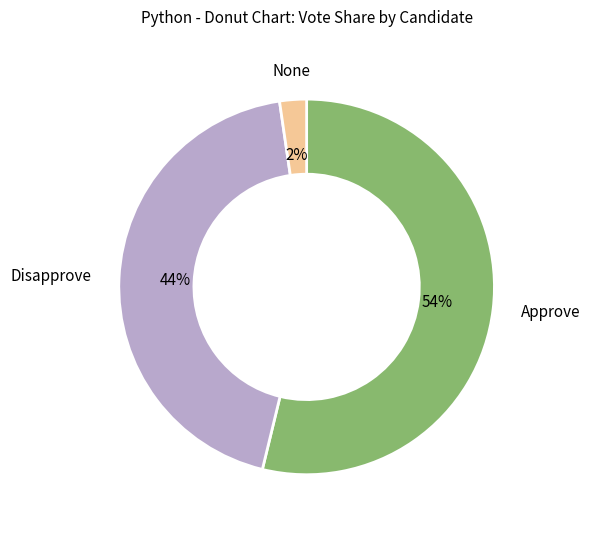

Rank the categories by value from lowest to highest.

None, Disapprove, Approve